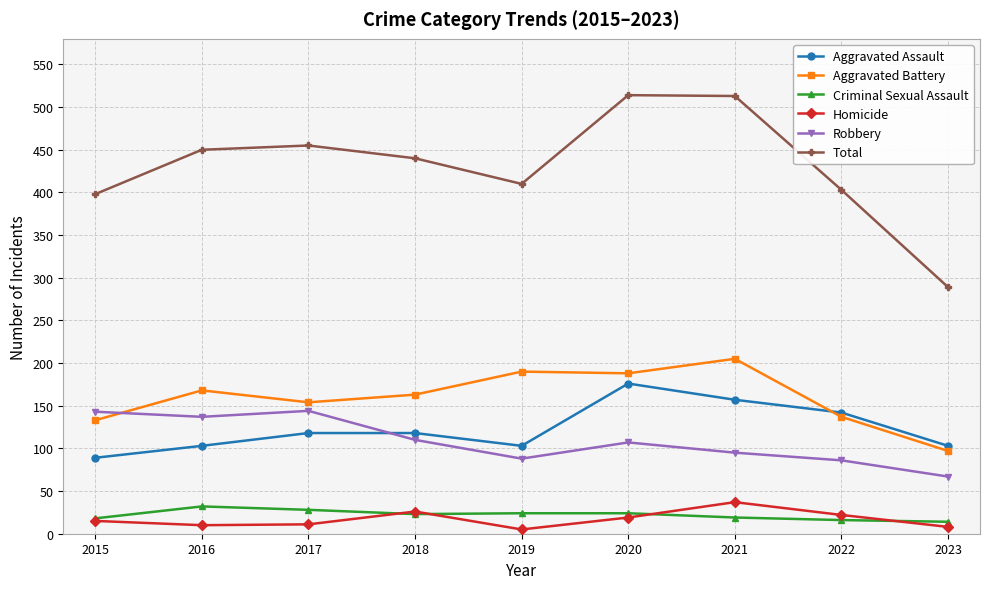

Is the value of Aggravated Assault at 2015 greater than the value of Homicide at 2016?

Yes